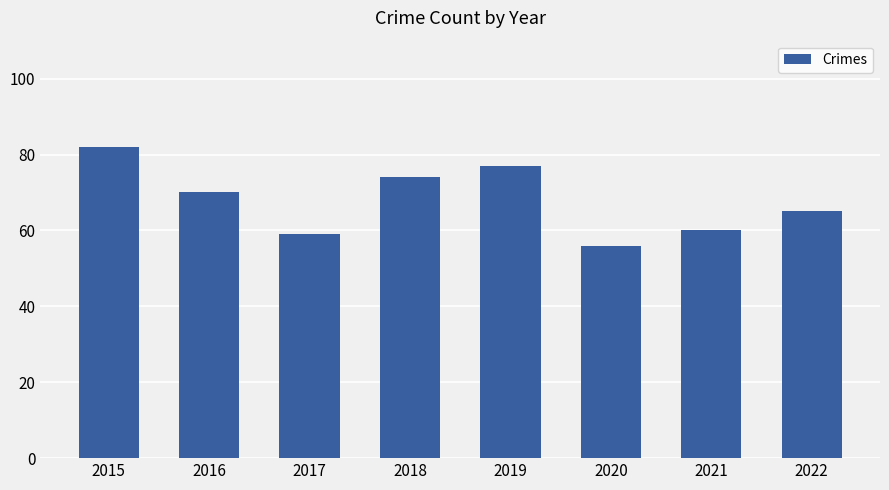

What is the change in value from 2021 to 2022?

+5